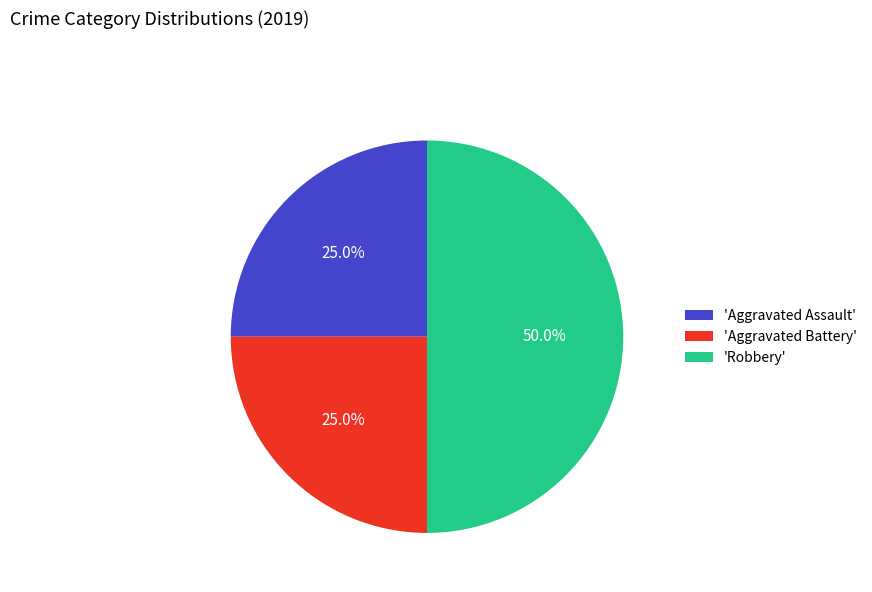

Which category has the biggest portion of the pie?

'Robbery'